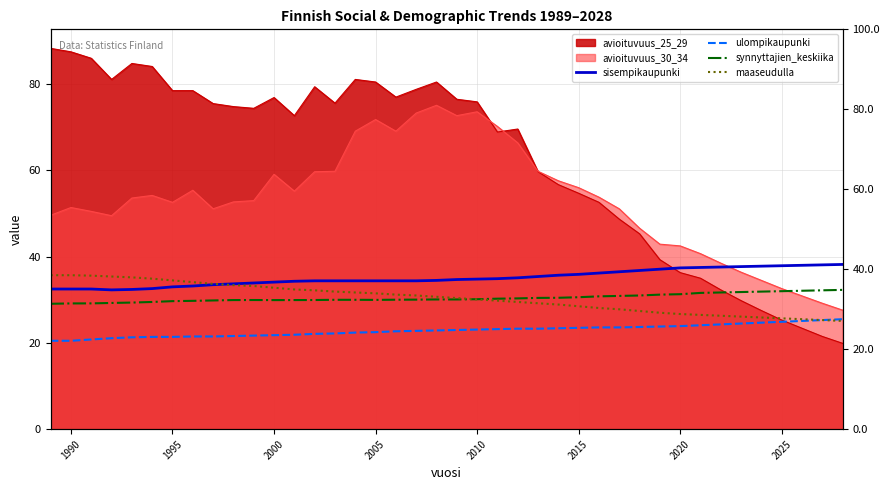

How many categories are shown in the chart?

40